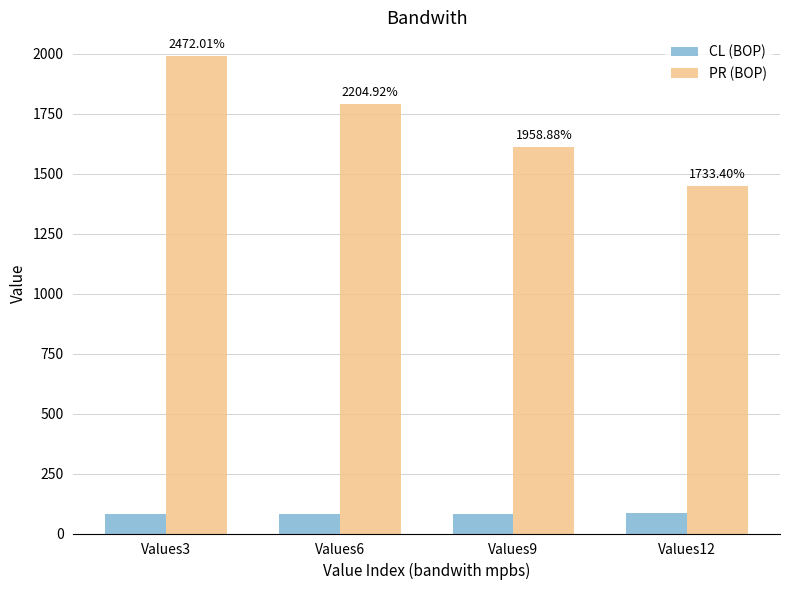

What are all the series names shown in the legend?

CL (BOP), PR (BOP)